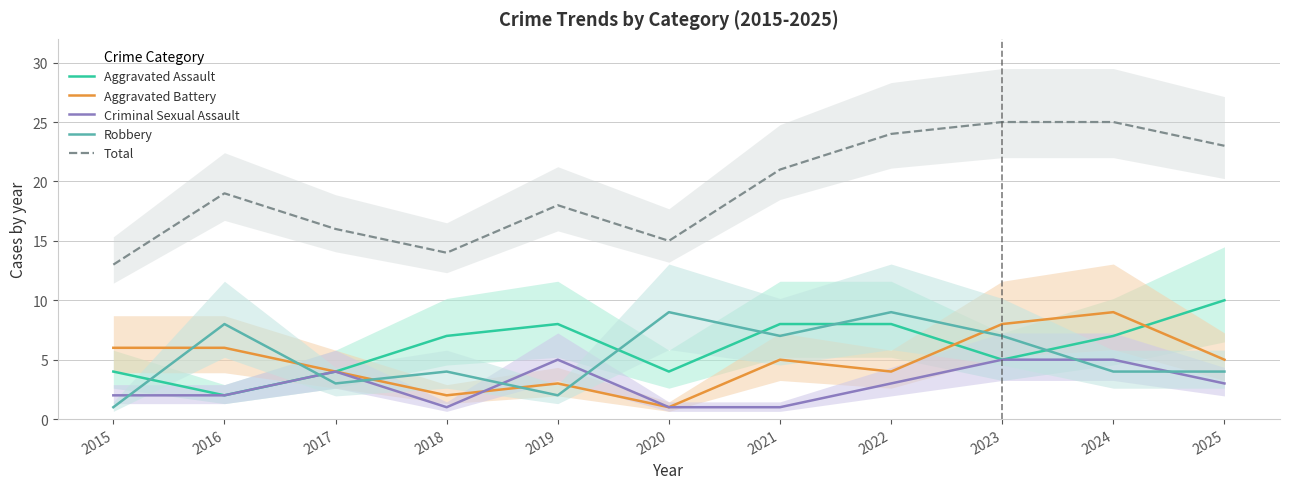

Between which two adjacent categories do Aggravated Battery and Robbery first intersect?

2015 and 2016